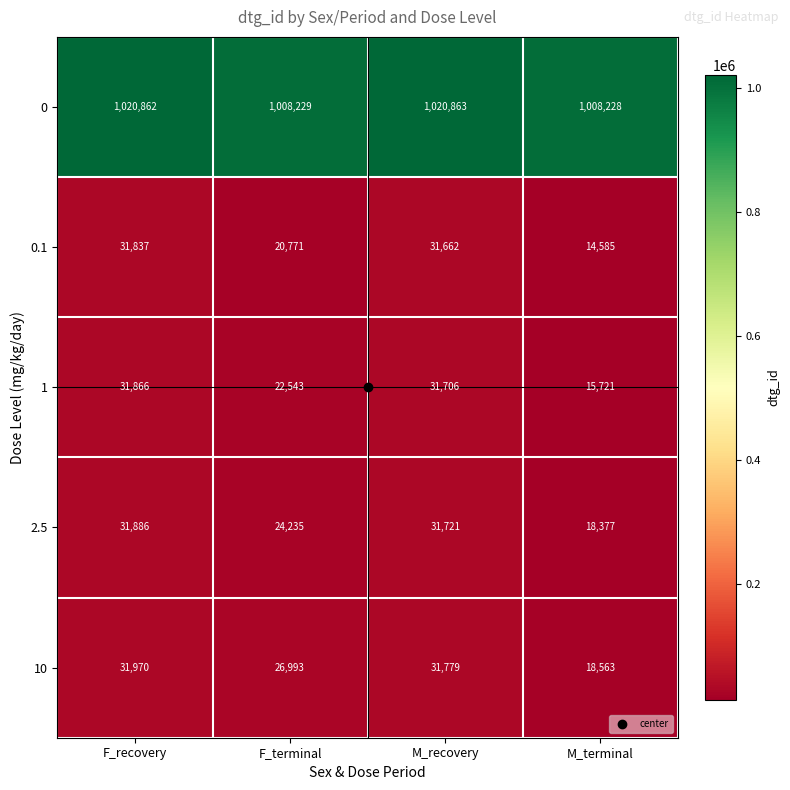

What is the average value of the 0 series?

1014546